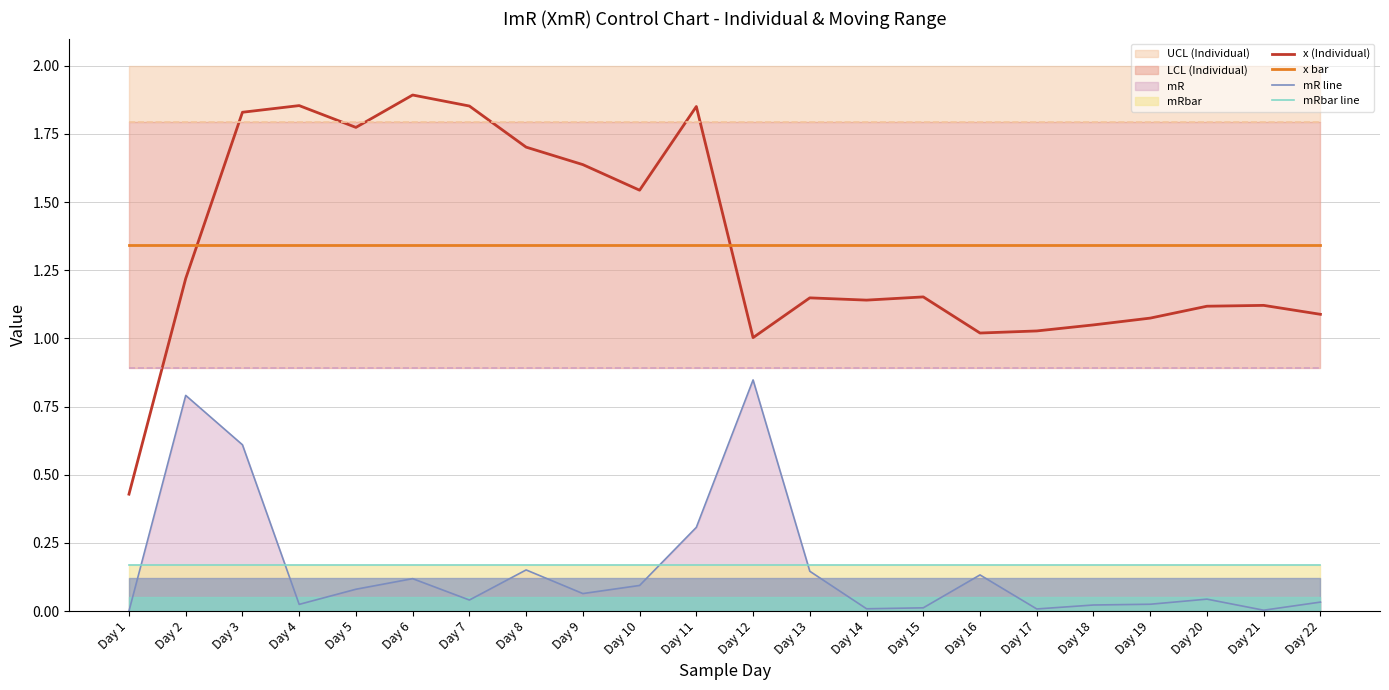

Rank the categories by x (Individual) value from lowest to highest.

Day 1, Day 12, Day 16, Day 17, Day 18, Day 19, Day 22, Day 20, Day 21, Day 14, Day 13, Day 15, Day 2, Day 10, Day 9, Day 8, Day 5, Day 3, Day 11, Day 7, Day 4, Day 6